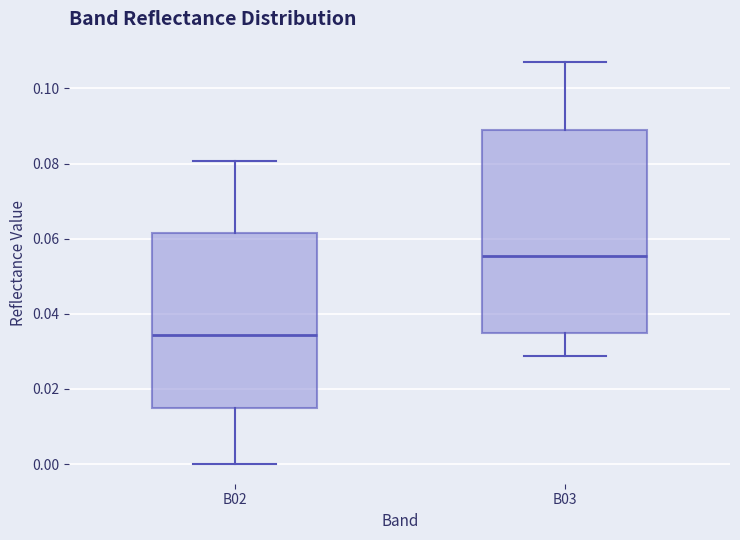

Comparing the boxes themselves (not the whiskers), which one is the tallest?

B03